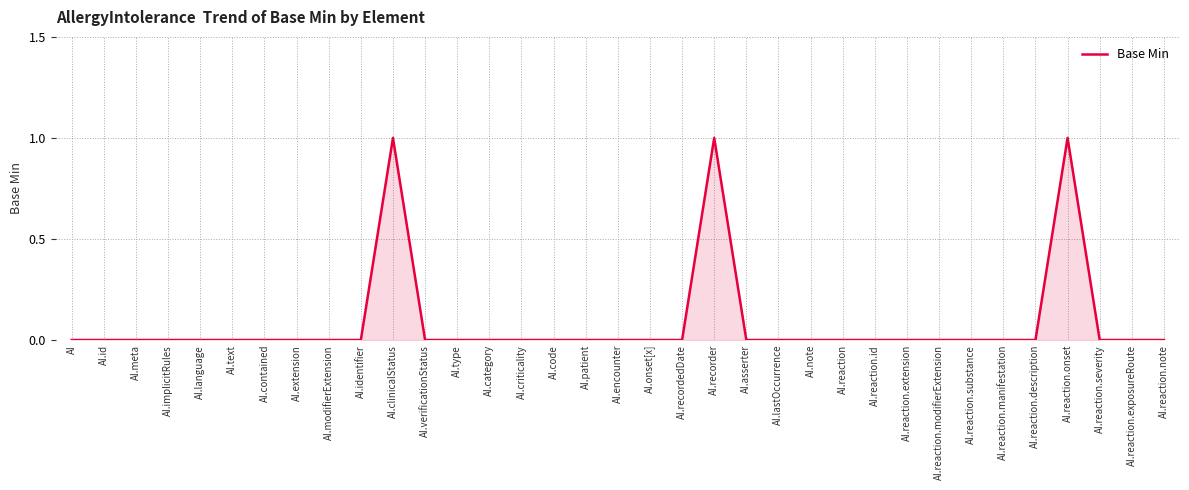

The chart shows a value of 0 at AI.text. True or false?

True